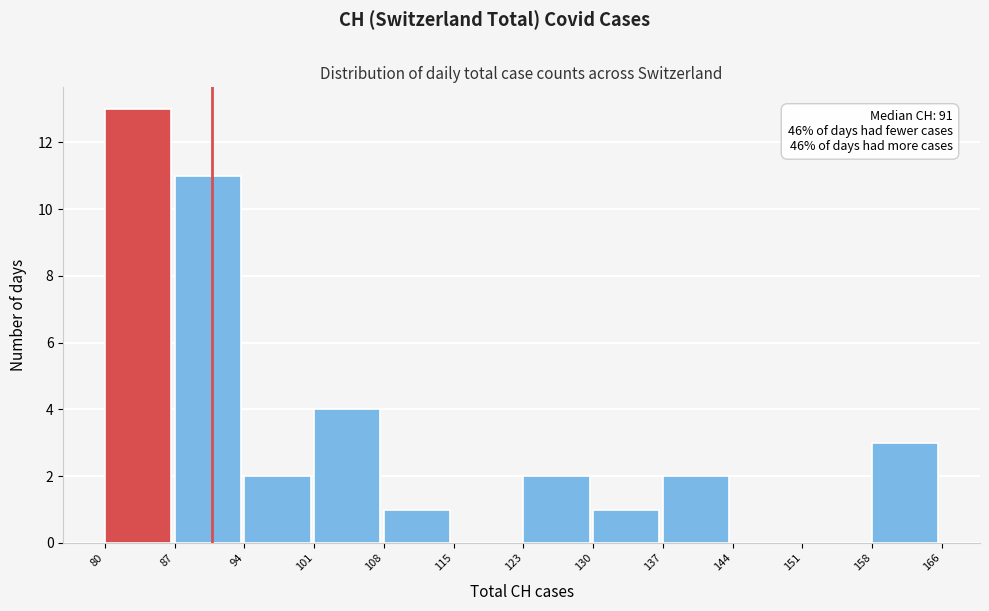

Which range on the x-axis has the tallest bar?

80 to 87